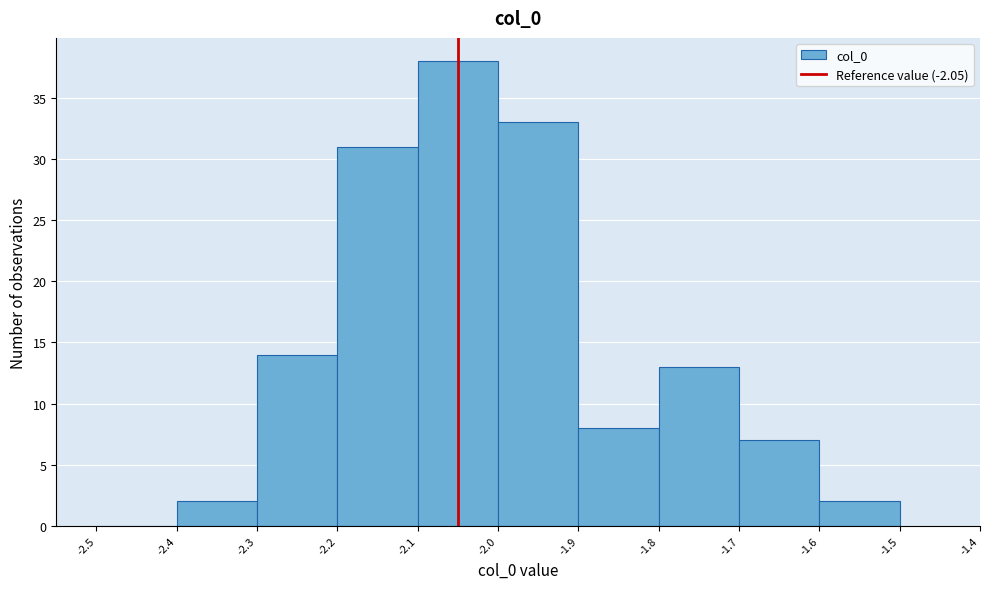

Over which range of the x-axis is the bar tallest?

-2.1 to -2.0